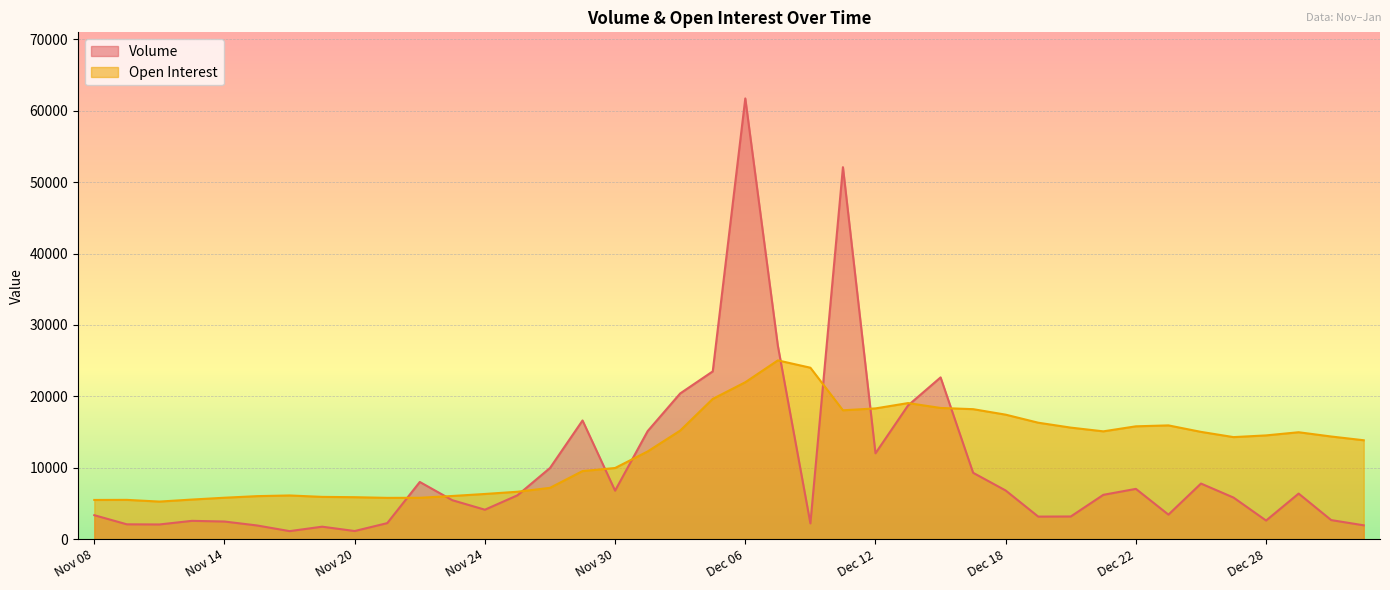

Is it true that Volume equals 2208 at Dec 08?

True